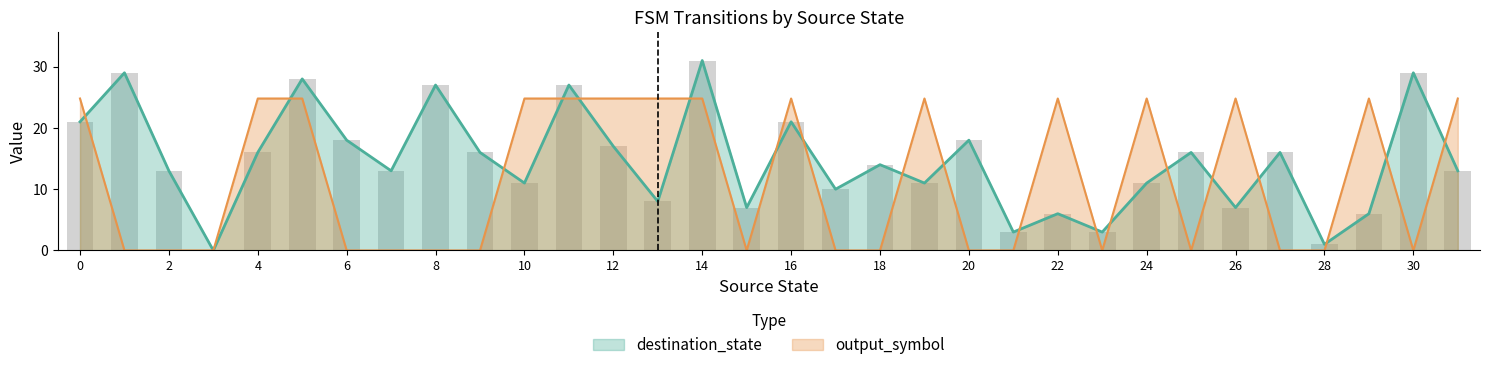

How many values in the destination_state series are below 14?

16